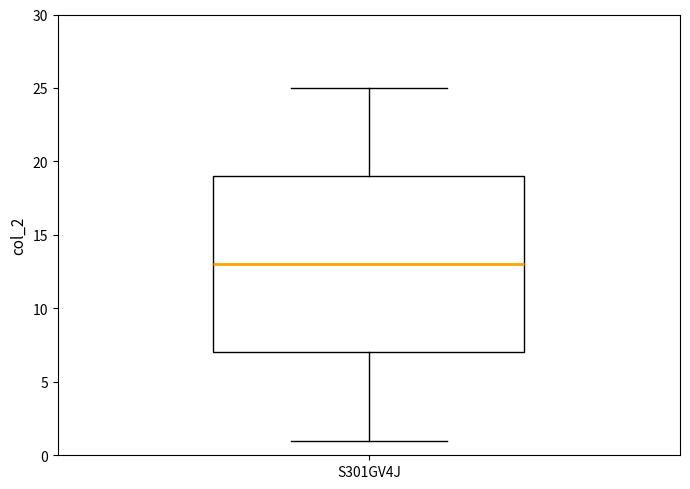

Read this box plot against the y-axis: the position of the median line, the range covered by the box, and the ends of both whiskers. The values are not printed on the chart, so give them approximately, as read against the axis.

median 13, box 7 to 19, whiskers 1 to 25